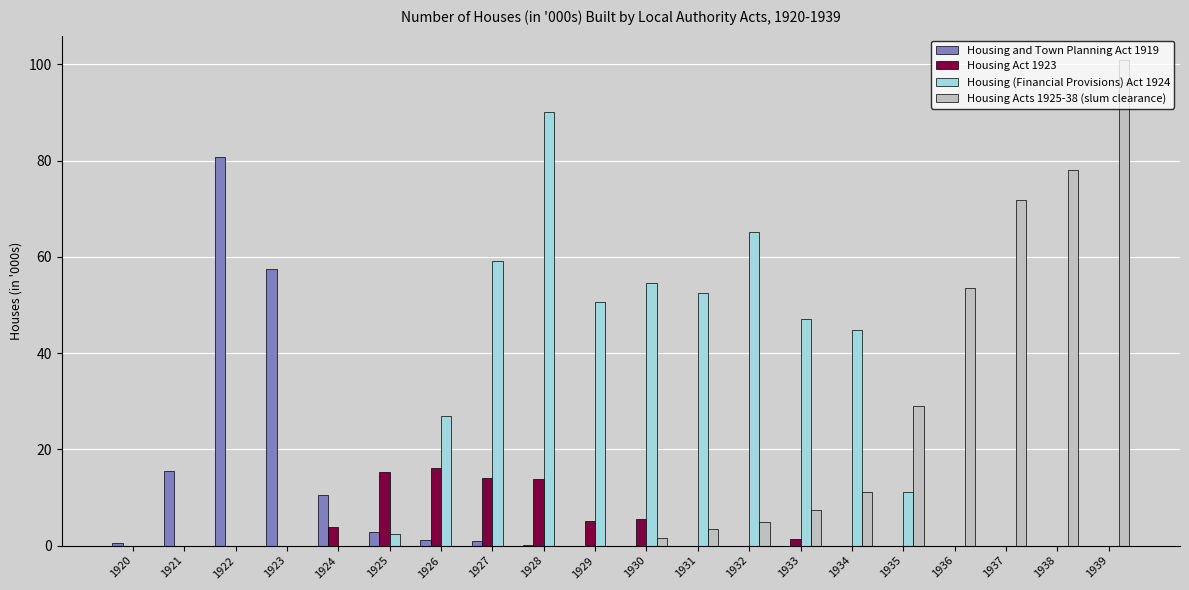

What is the average value of the Housing (Financial Provisions) Act 1924 series?

25.2